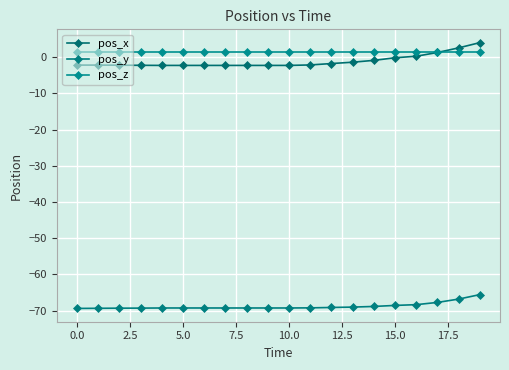

True or false: pos_y and pos_z intersect in this chart.

False